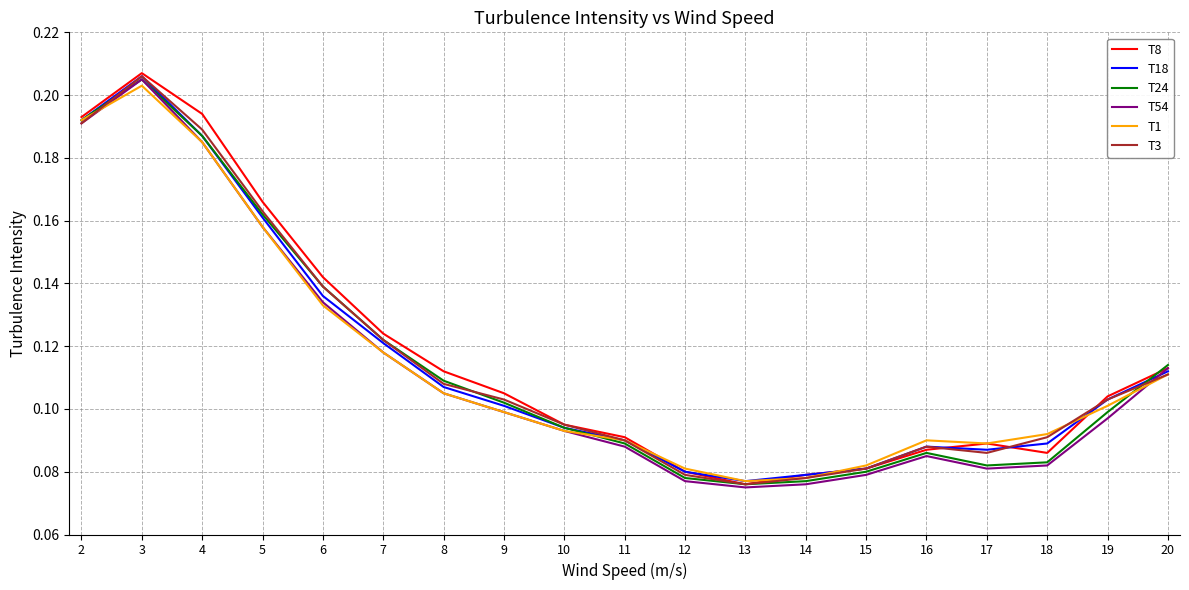

Which series changed the most between 5 and 15?

T8